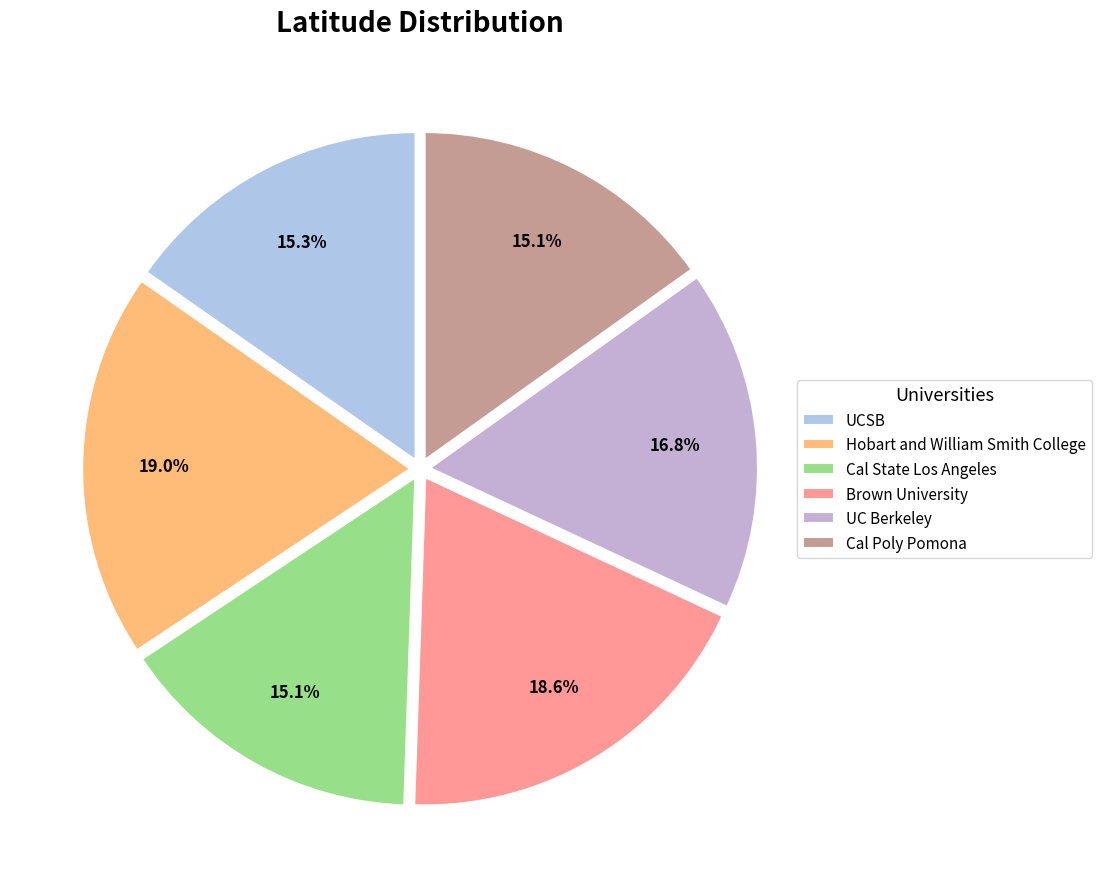

Count the number of slices in the pie.

6